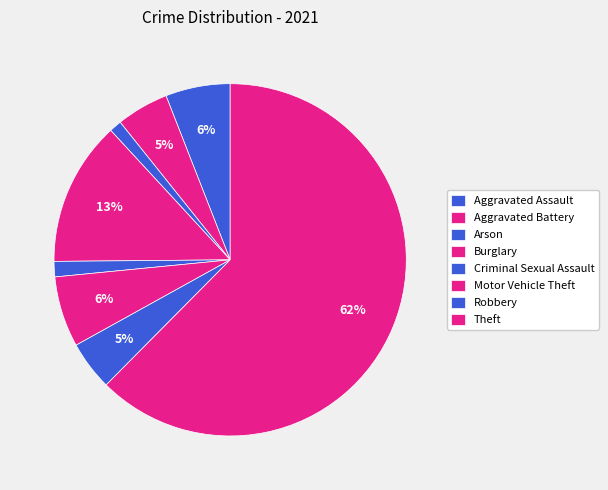

What portion of the pie excludes Arson?

98.9%